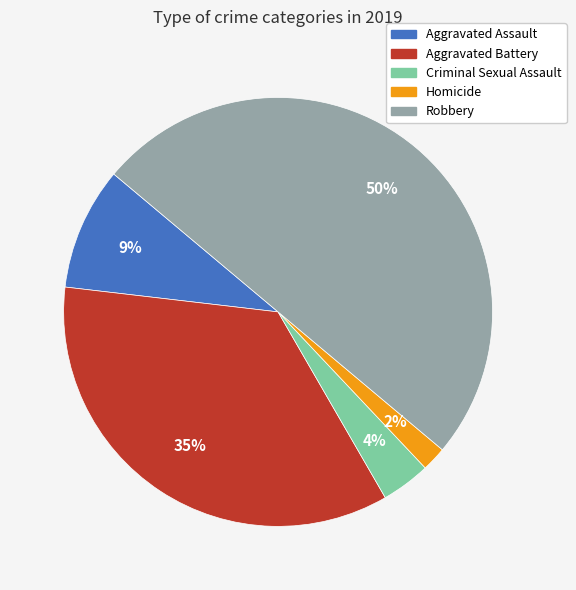

Between Aggravated Battery and Criminal Sexual Assault, which is larger?

Aggravated Battery